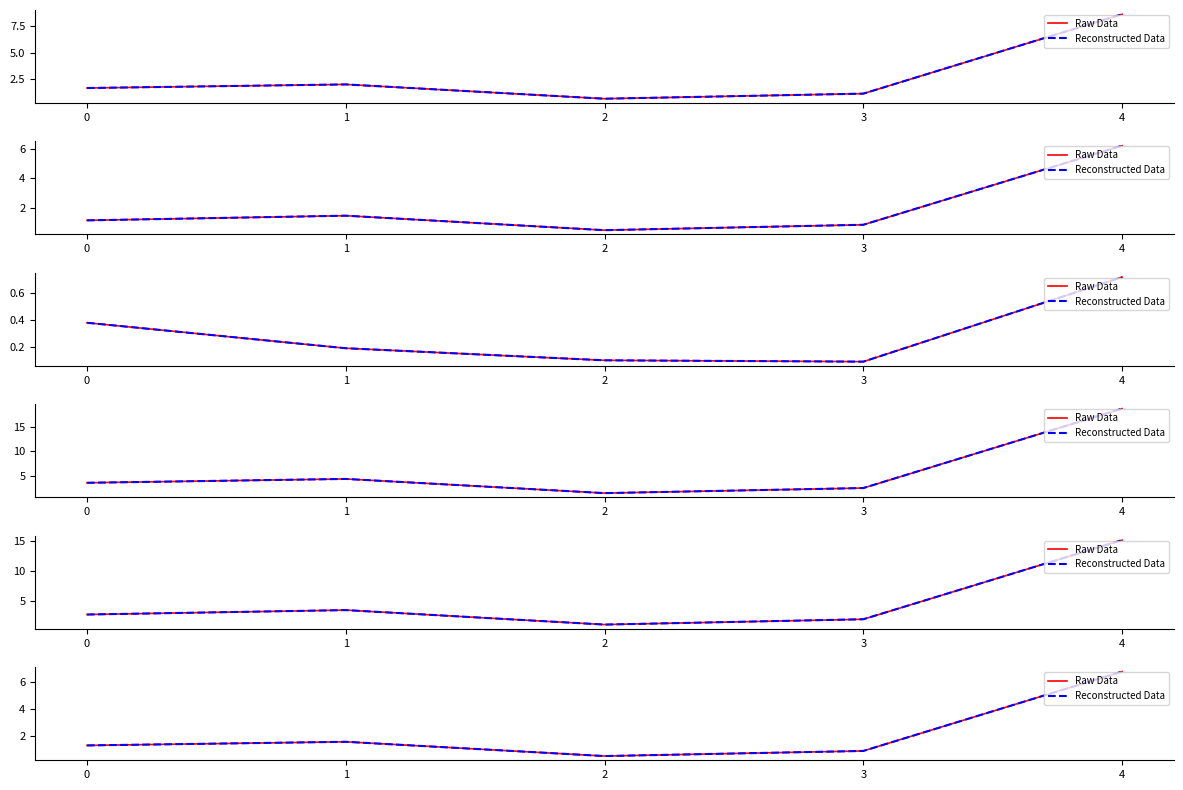

Which category has the lowest value across all series?

2